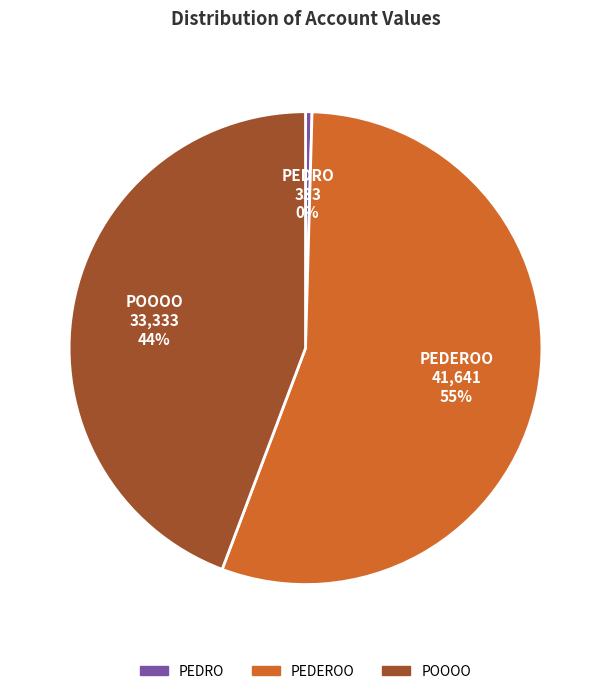

What percentage is the POOOO slice, to the nearest percent?

44%